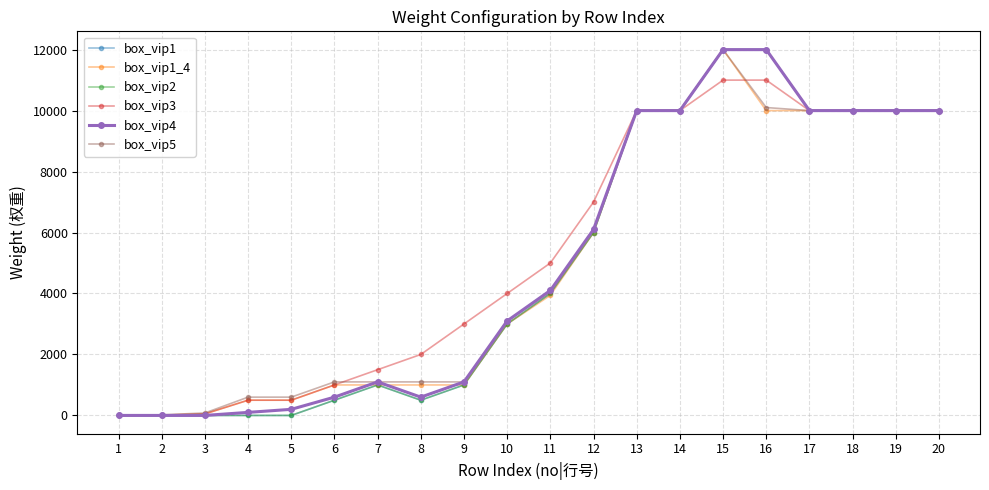

Reading left to right, list all the values displayed in this chart.

box_vip1: 0	0	0	0	0	500	1000	500	1000	3000	4000	6000	10000	10000	12000	12000	10000	10000	10000	10000
box_vip1_4: 0	10	50	500	500	1000	1000	1000	1000	3000	3940	6000	10000	10000	12000	10000	10000	10000	10000	10000
box_vip2: 0	0	0	0	0	500	1000	500	1000	3000	4000	6000	10000	10000	12000	12000	10000	10000	10000	10000
box_vip3: 0	10	50	500	500	1000	1500	2000	3000	4000	5000	7000	10000	10000	11000	11000	10000	10000	10000	10000
box_vip4: 0	0	0	100	200	600	1100	600	1100	3100	4100	6100	10000	10000	12000	12000	10000	10000	10000	10000
box_vip5: 0	20	80	600	600	1100	1100	1100	1100	3100	4040	6100	10000	10000	12000	10100	10000	10000	10000	10000